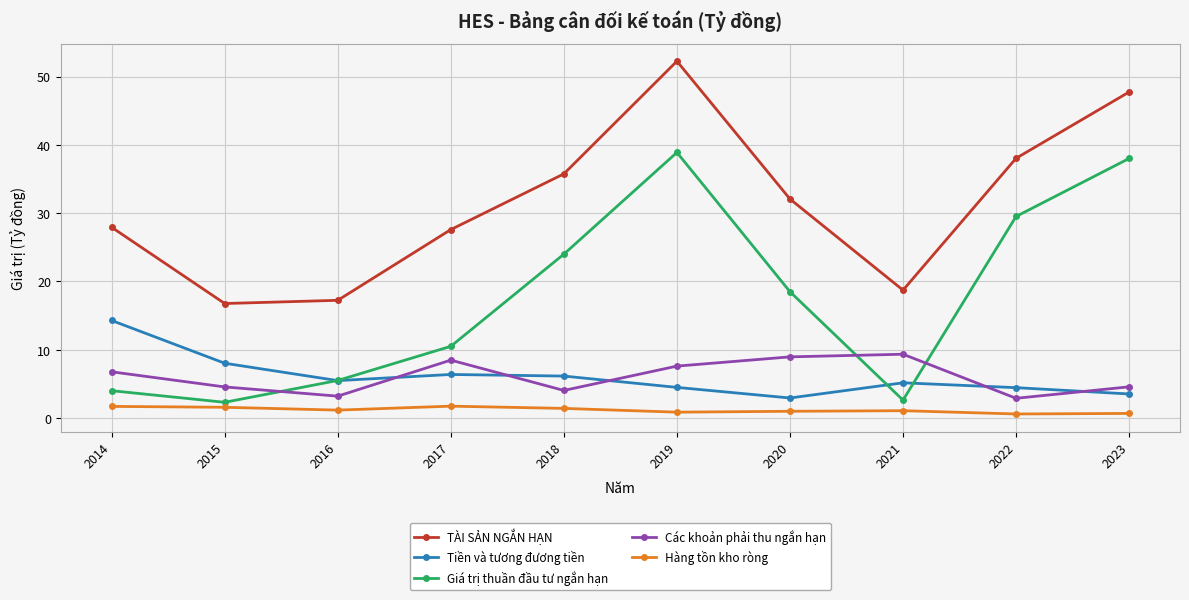

What is the difference between the Tiền và tương đương tiền values at 2020 and 2022?

1.5